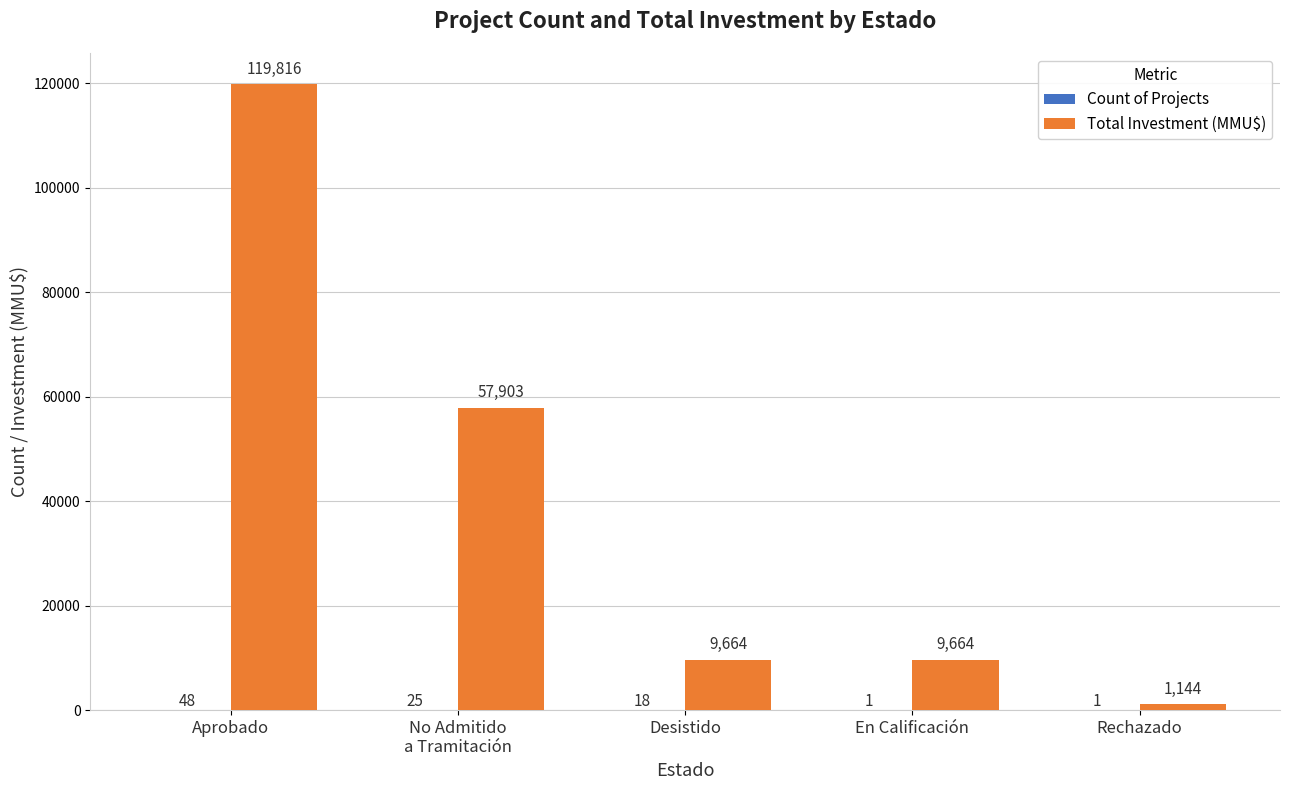

At which label does Total Investment (MMU$) first exceed 9664?

Aprobado